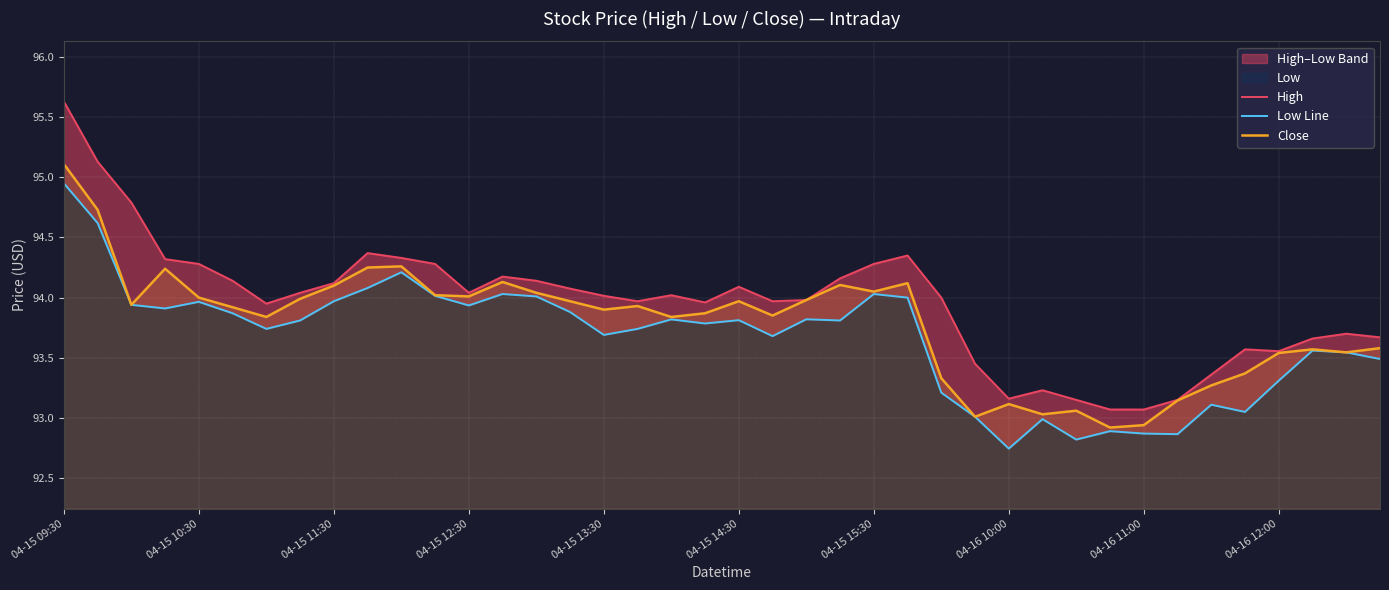

What position from the right is 27?

13